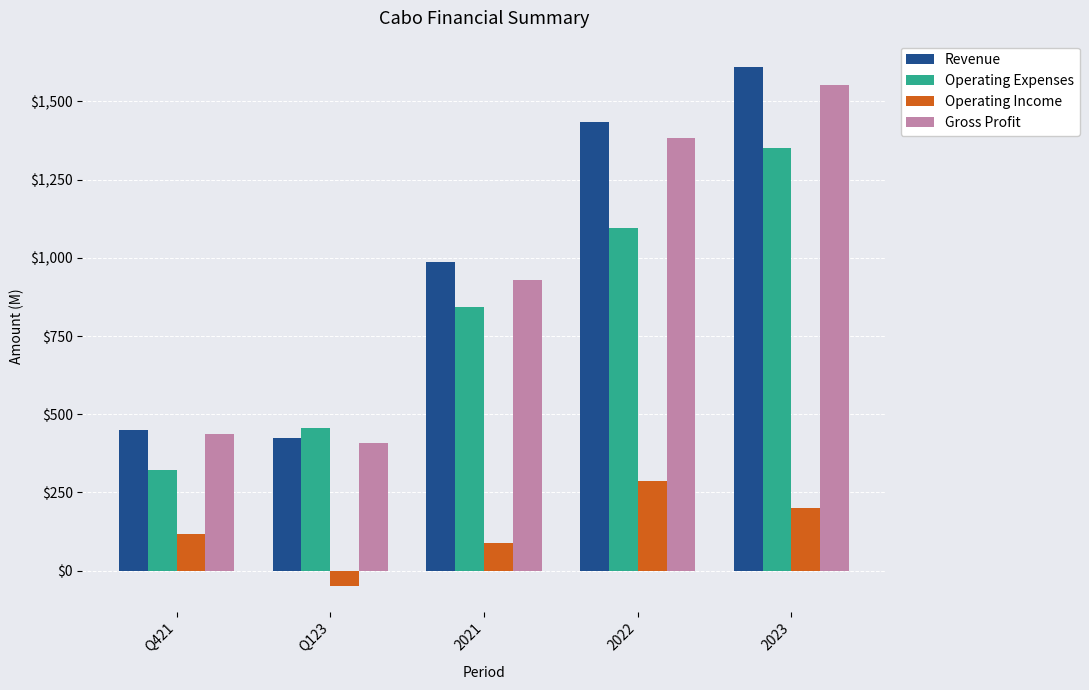

Reading left to right, what are all the values shown in this chart?

Revenue: Q421=451.1	Q123=423.9	2021=987.5	2022=1435.0	2023=1611.1
Operating Expenses: Q421=321.6	Q123=456.1	2021=841.2	2022=1095.4	2023=1351.7
Operating Income: Q421=116.6	Q123=-48.1	2021=88.4	2022=286.7	2023=201.5
Gross Profit: Q421=438.2	Q123=408.0	2021=929.6	2022=1382.1	2023=1553.2